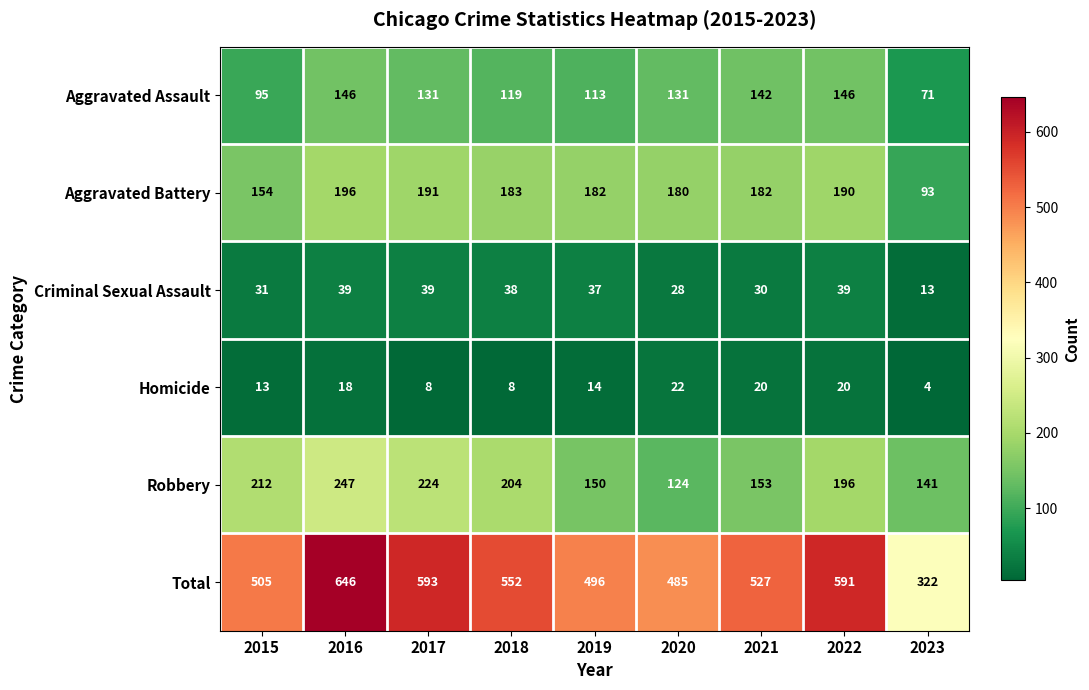

At which label is Aggravated Assault closest to 108?

2019